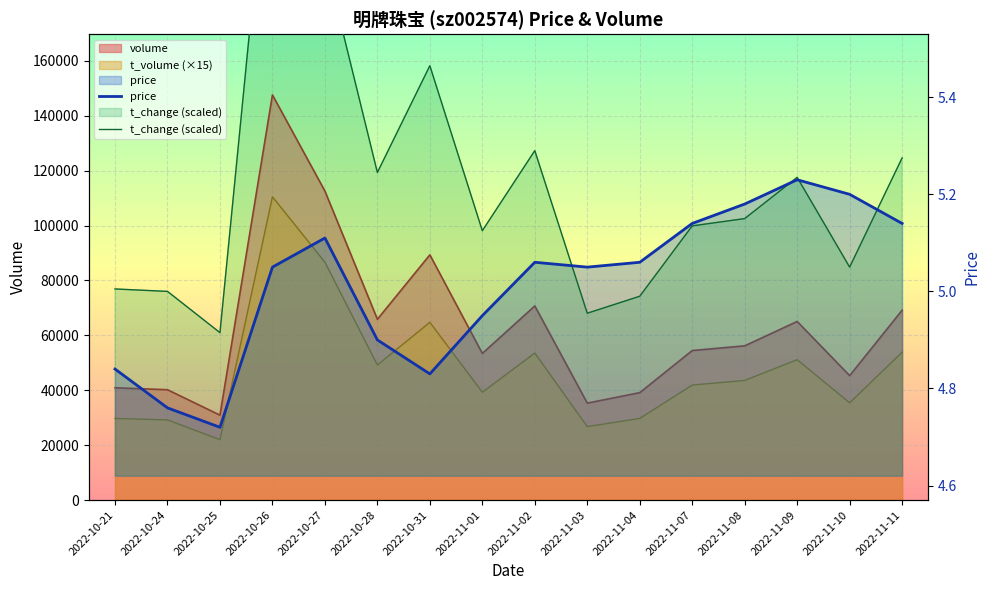

Which series changed the most between 2022-10-28 and 2022-10-31?

t_change (scaled)